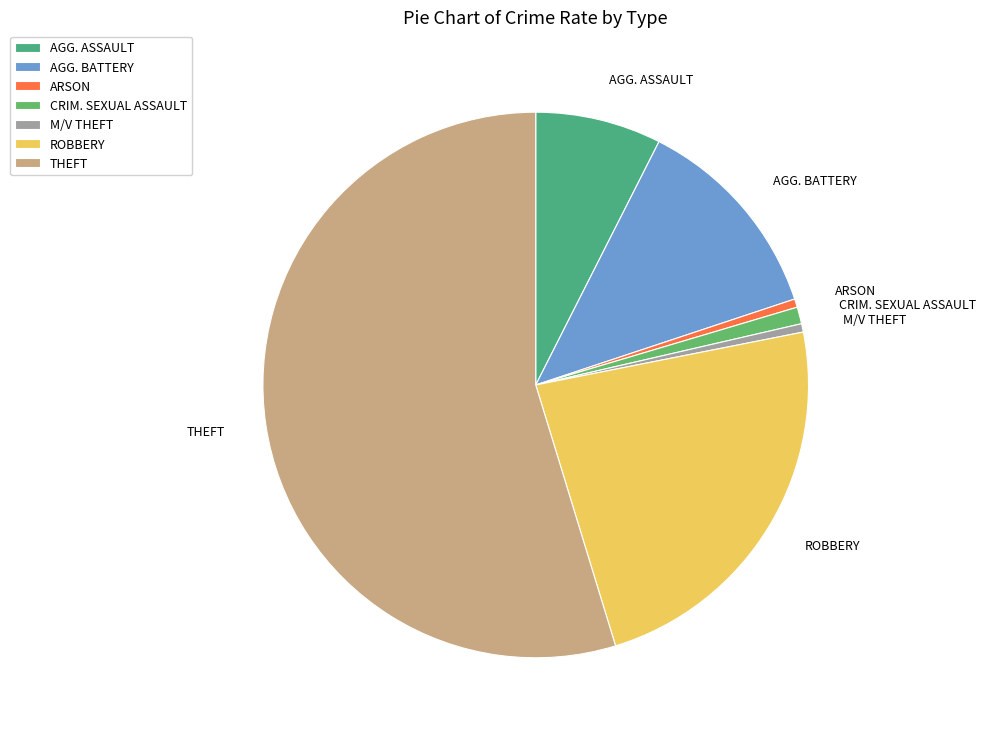

How many slices are in this pie chart?

7